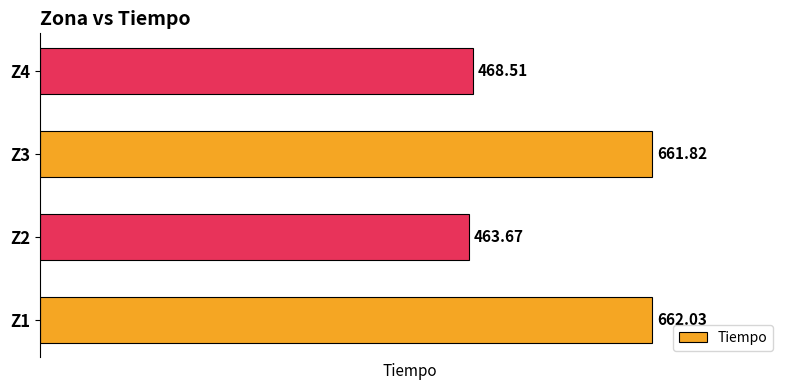

Rank the categories by value from highest to lowest.

Z1, Z3, Z4, Z2